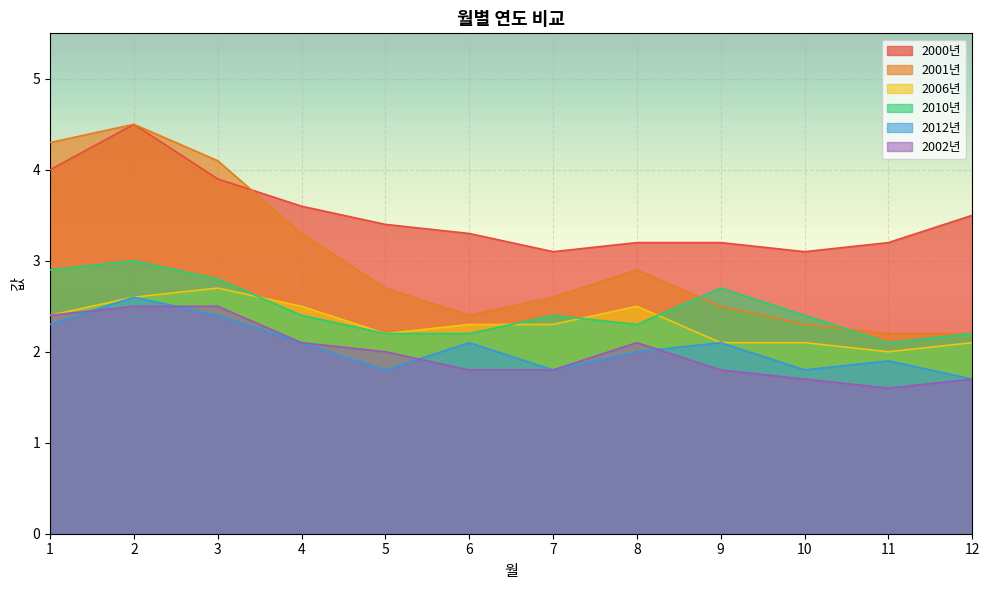

Count the number of data series in this chart.

6